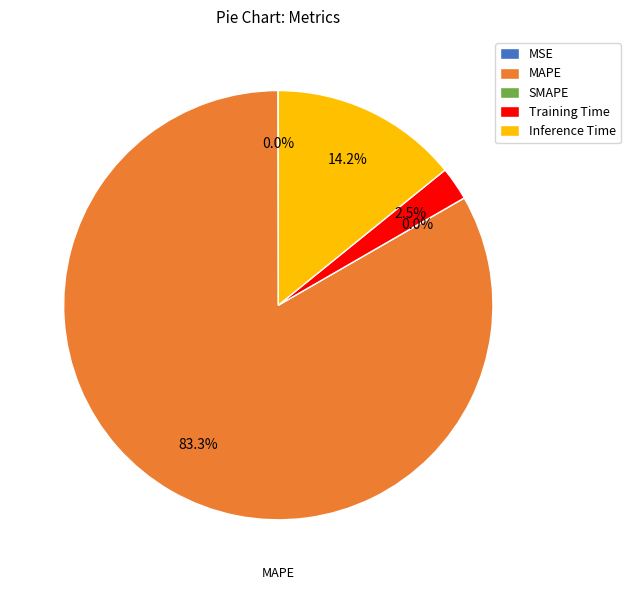

To the nearest percent, what is the difference between the MSE and Inference Time slice percentages?

14%